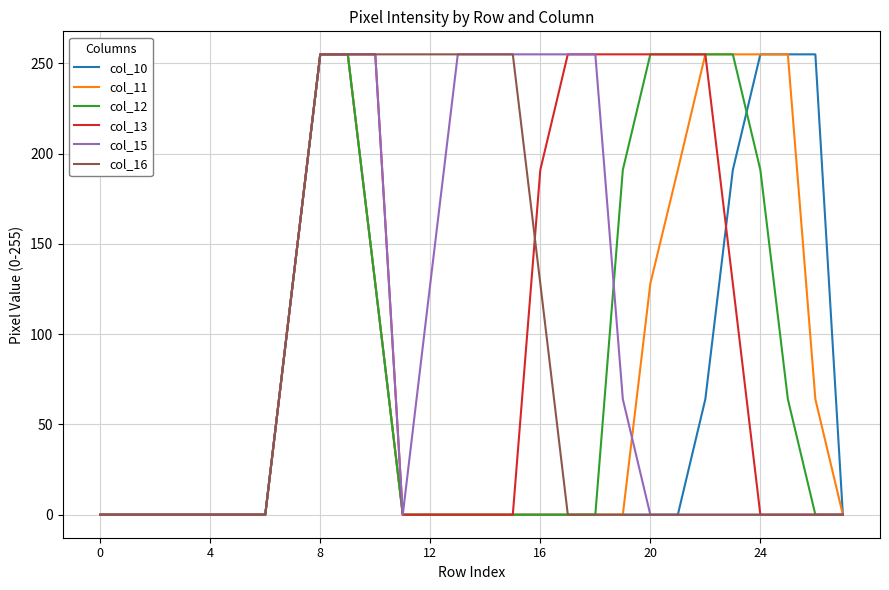

What is the highest value of the col_13 series?

255